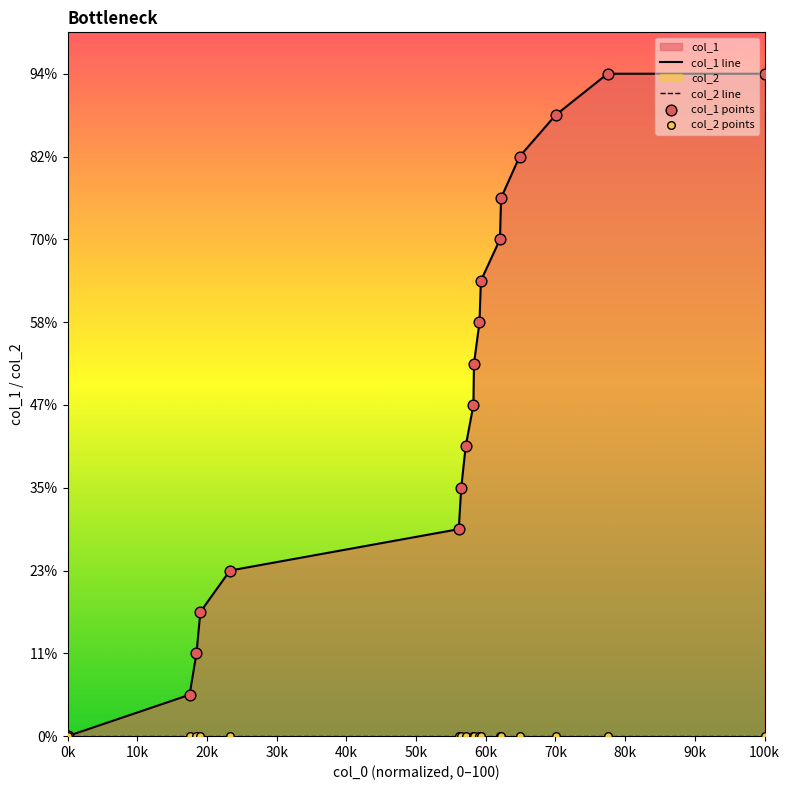

Is the value of col_1 points at 14 greater than the value of col_1 line at 50k?

Yes